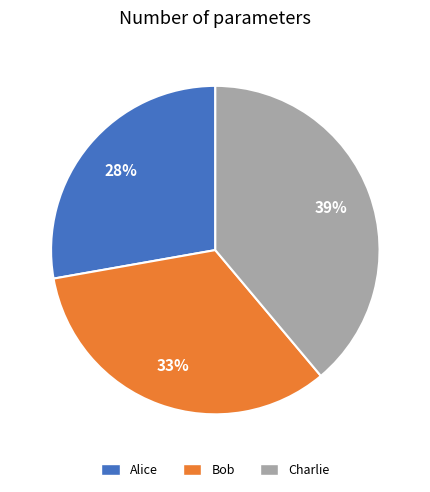

Rank the categories by value from highest to lowest.

Charlie, Bob, Alice